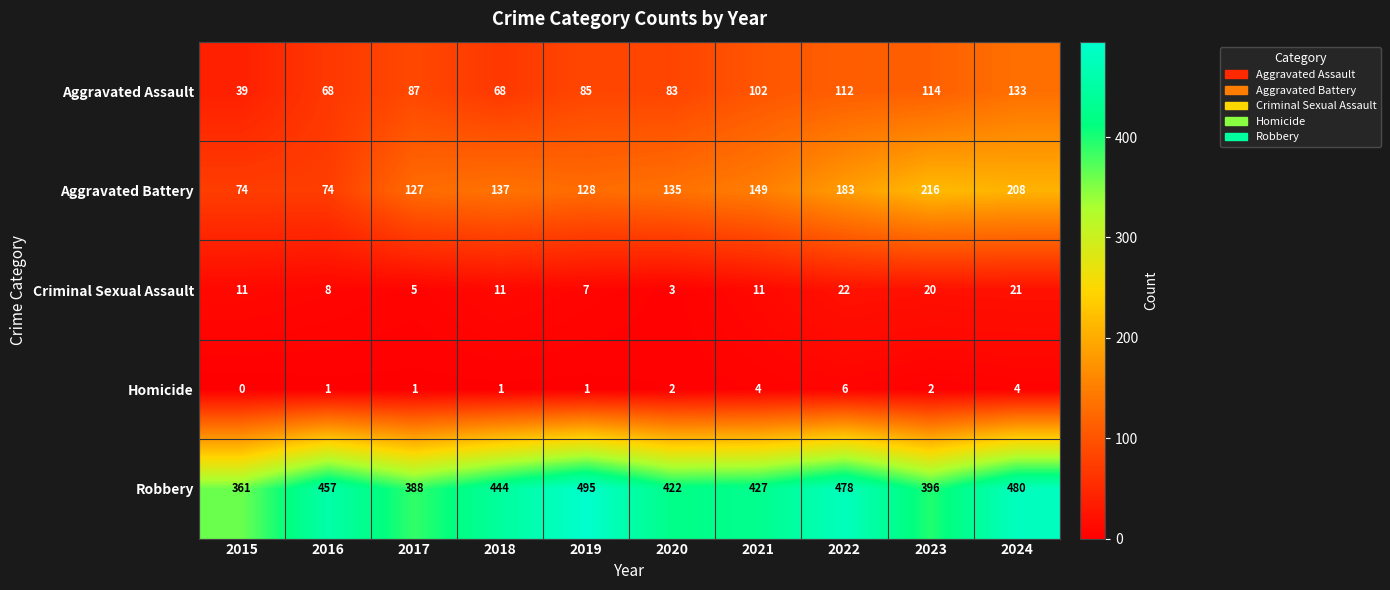

At which category is the sum across all series the highest?

2024